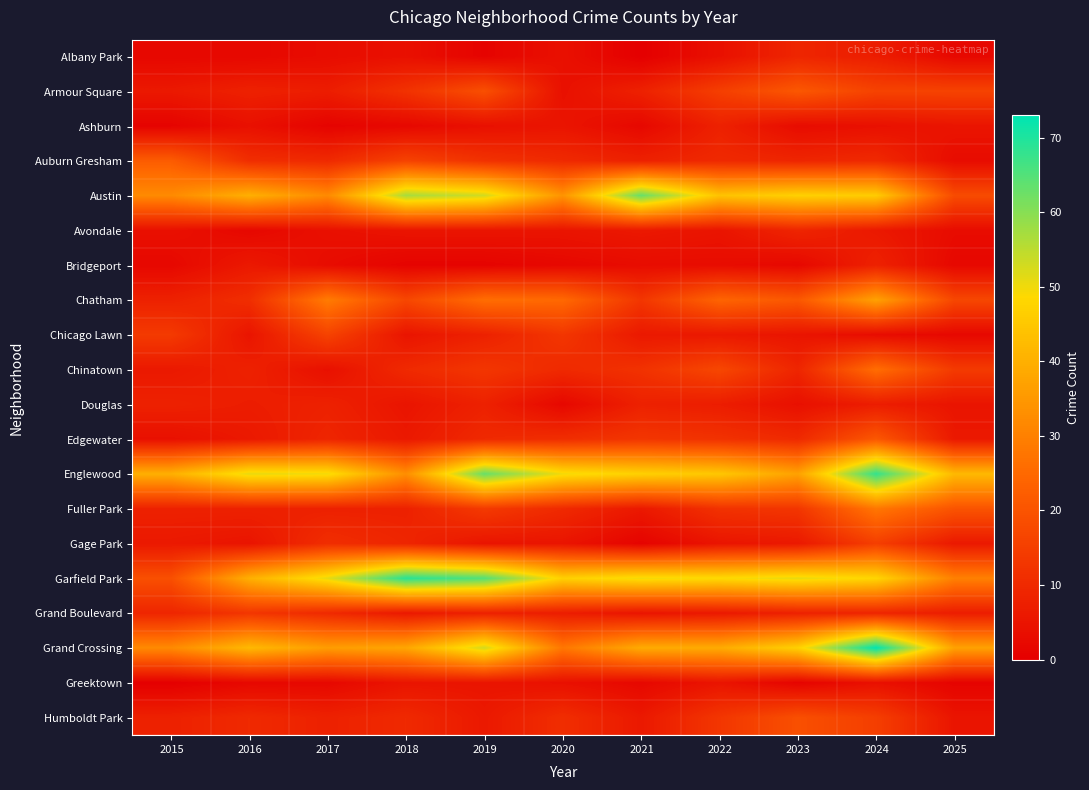

What is the difference between the highest and lowest values at 2021?

63